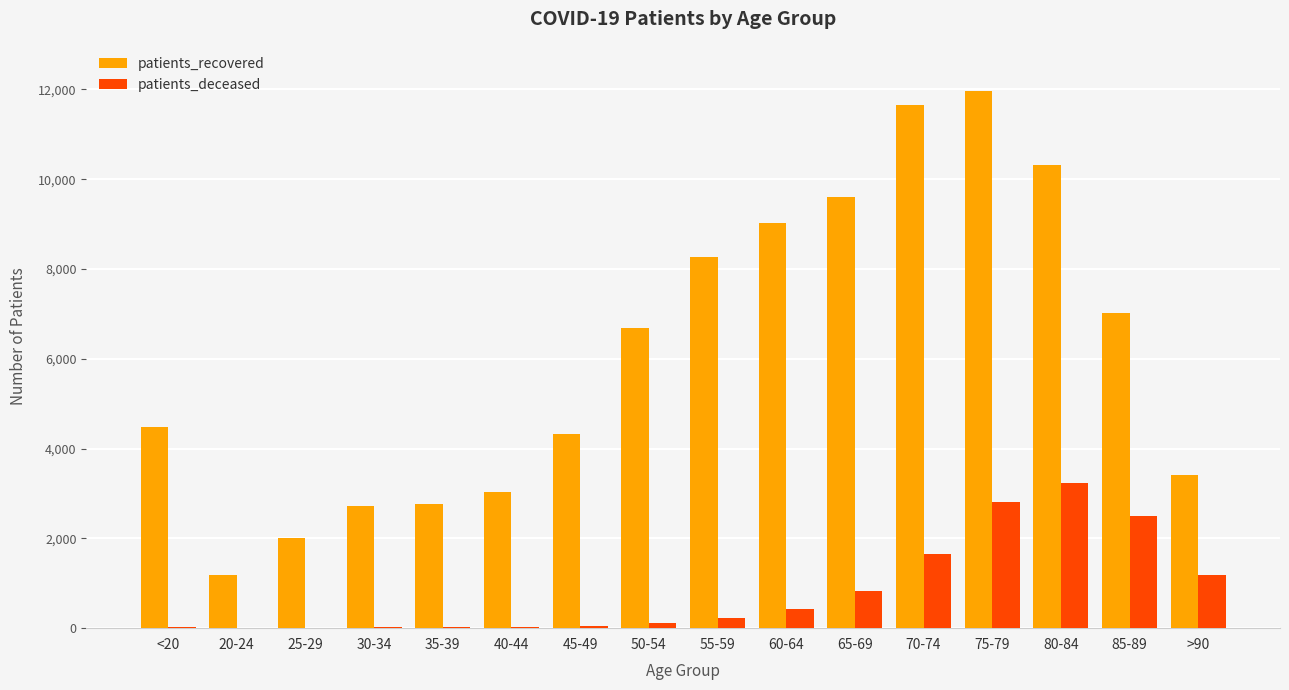

The value of patients_deceased at 65-69 is 835. True or false?

True